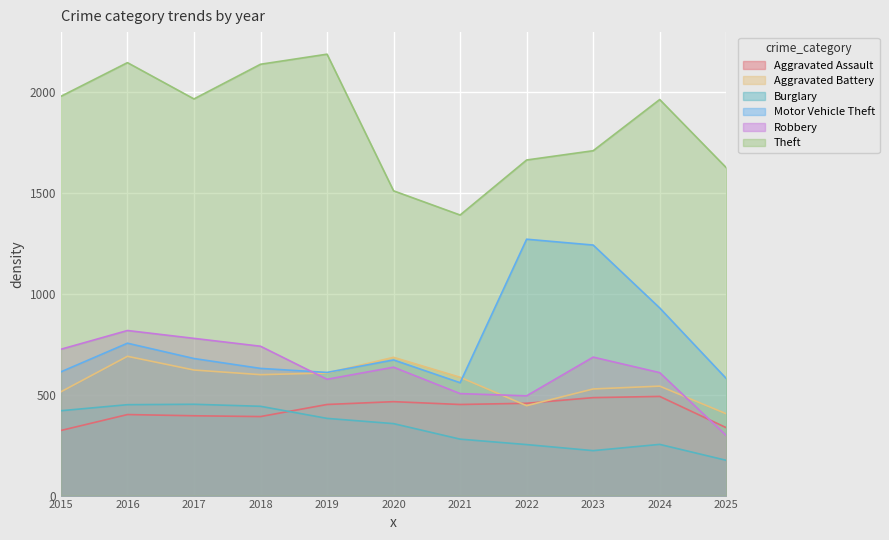

Which label corresponds to the largest value in the chart?

2019